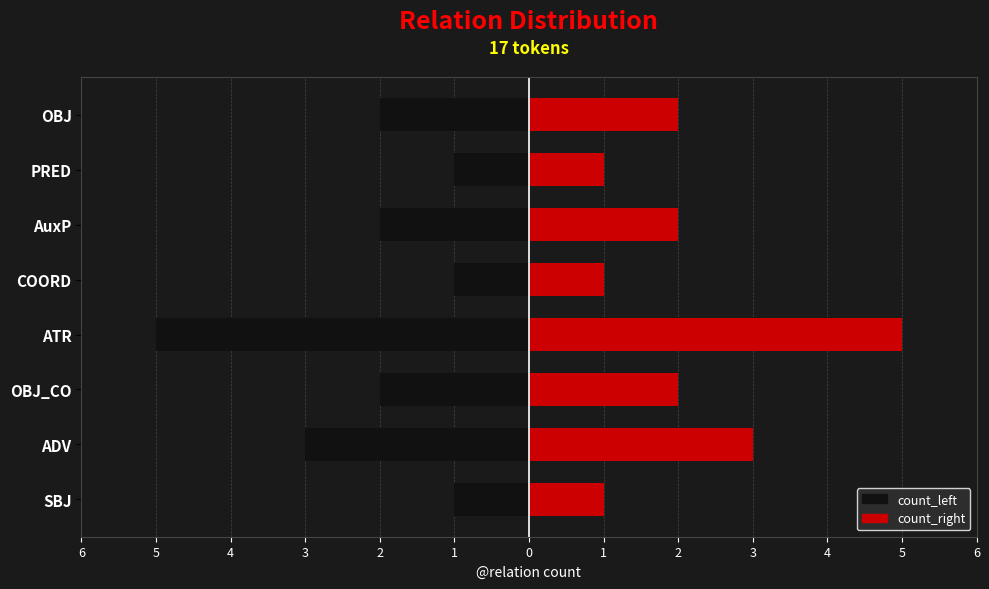

At how many categories does at least one series exceed -4?

8